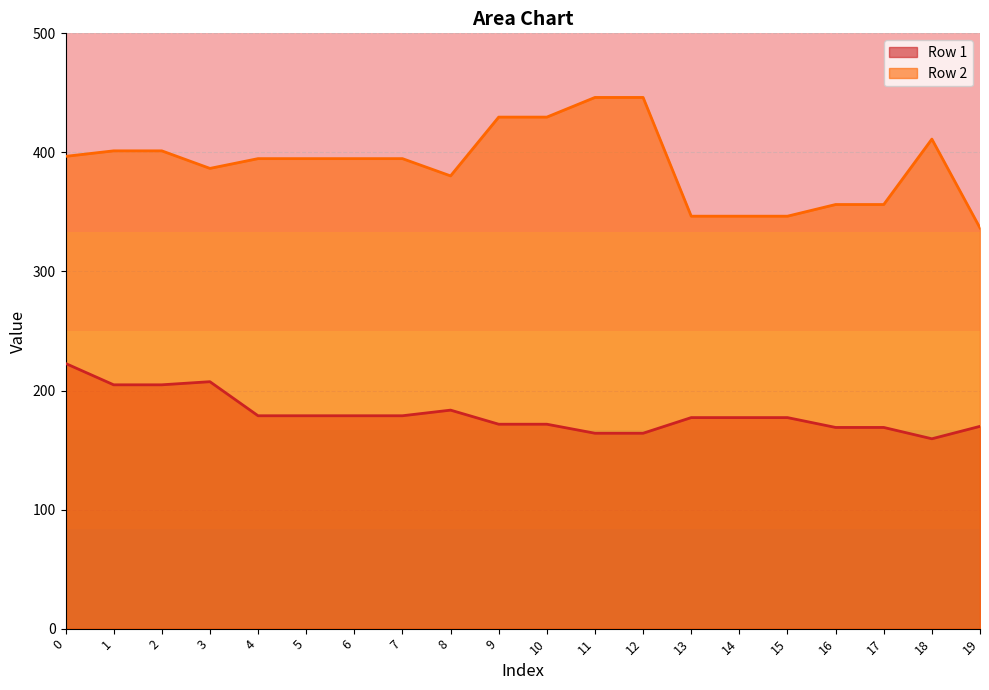

Does the chart have visible grid lines?

Yes